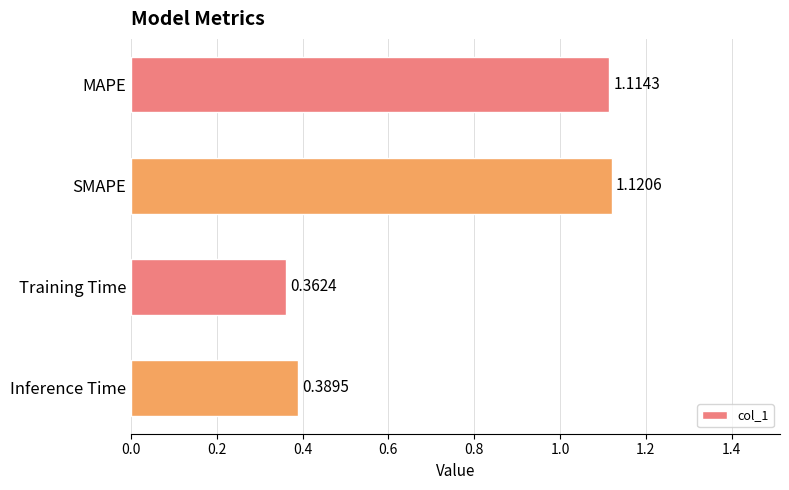

Count the number of categories in the chart.

4